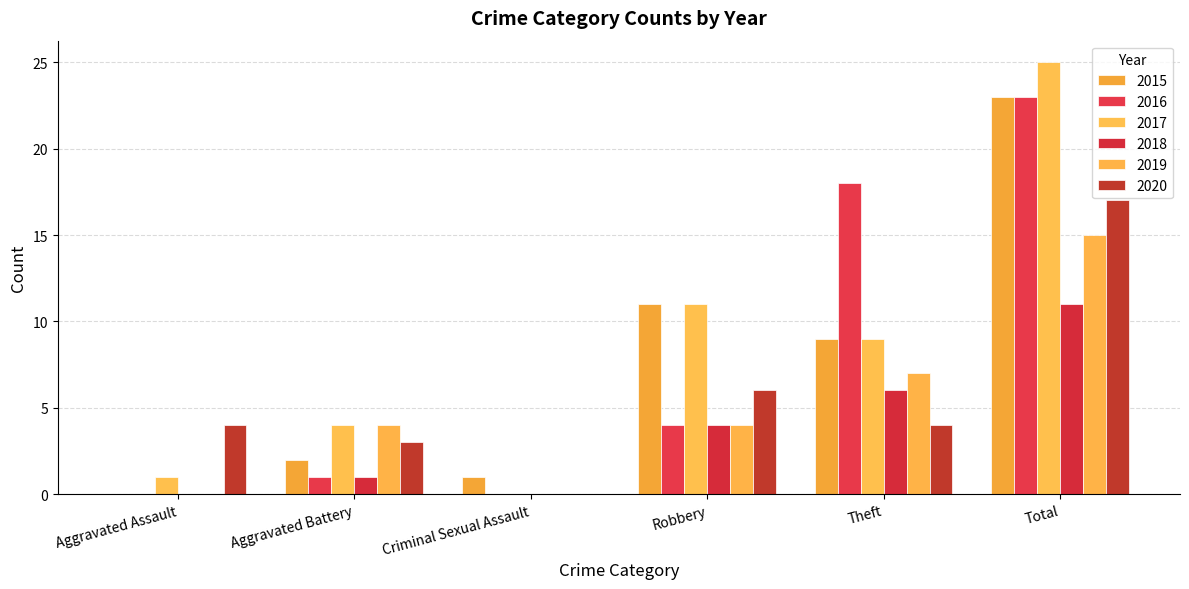

Is the value of 2018 at Theft greater than the value of 2019 at Total?

No